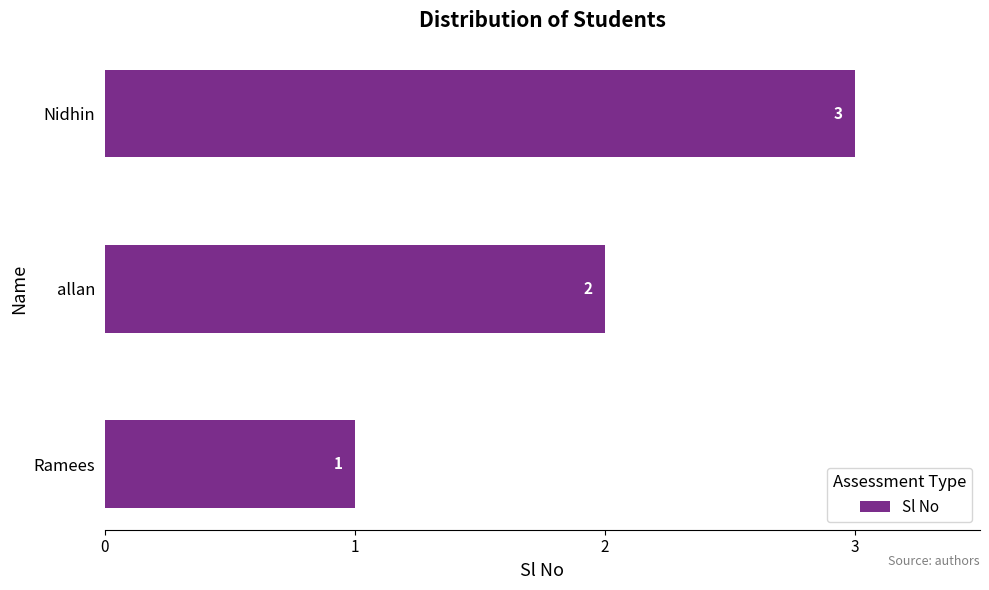

Count the values in the range 1 to 3.

3